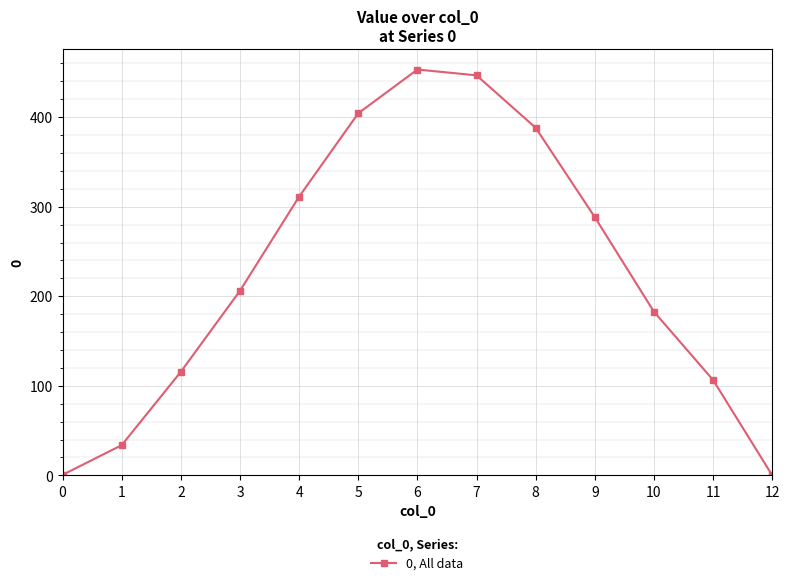

Approximately how many times larger is the value at 3 compared to 8?

0.5